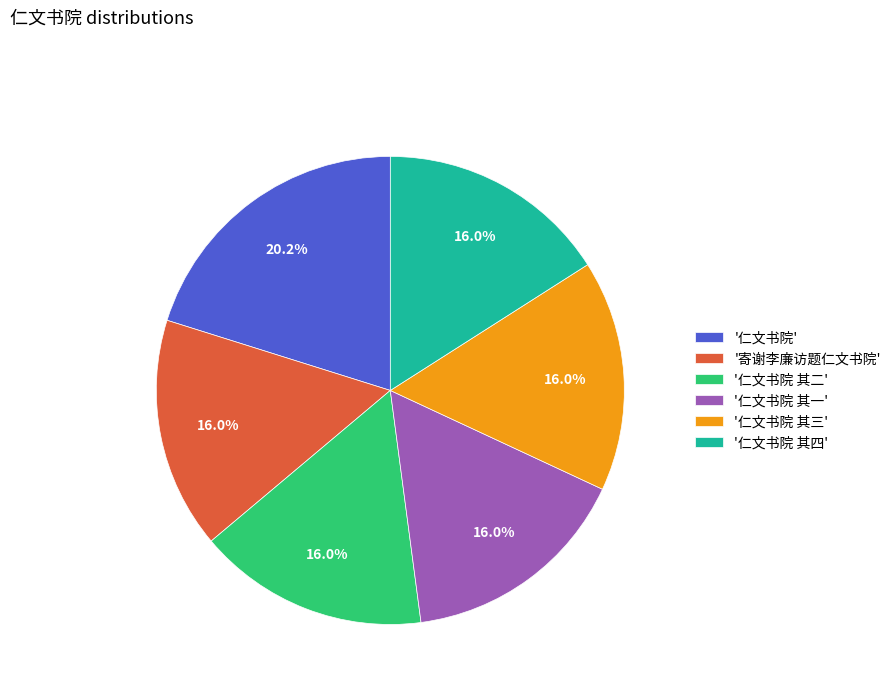

How many slices are in this pie chart?

6